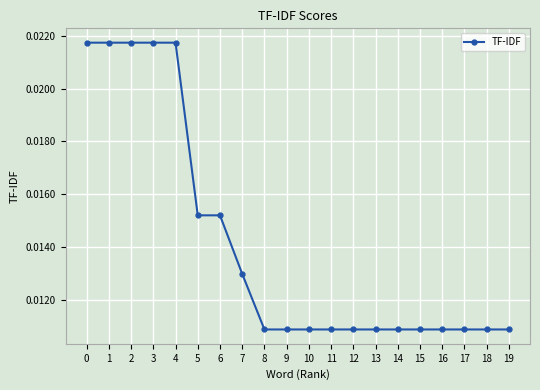

What is the sum of all values?

0.3